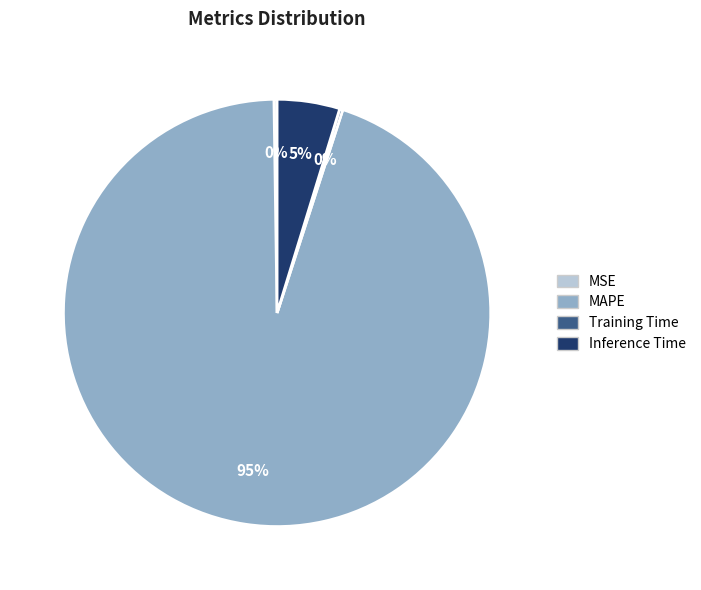

To the nearest percent, what is the difference between the largest and smallest slice percentages?

95%